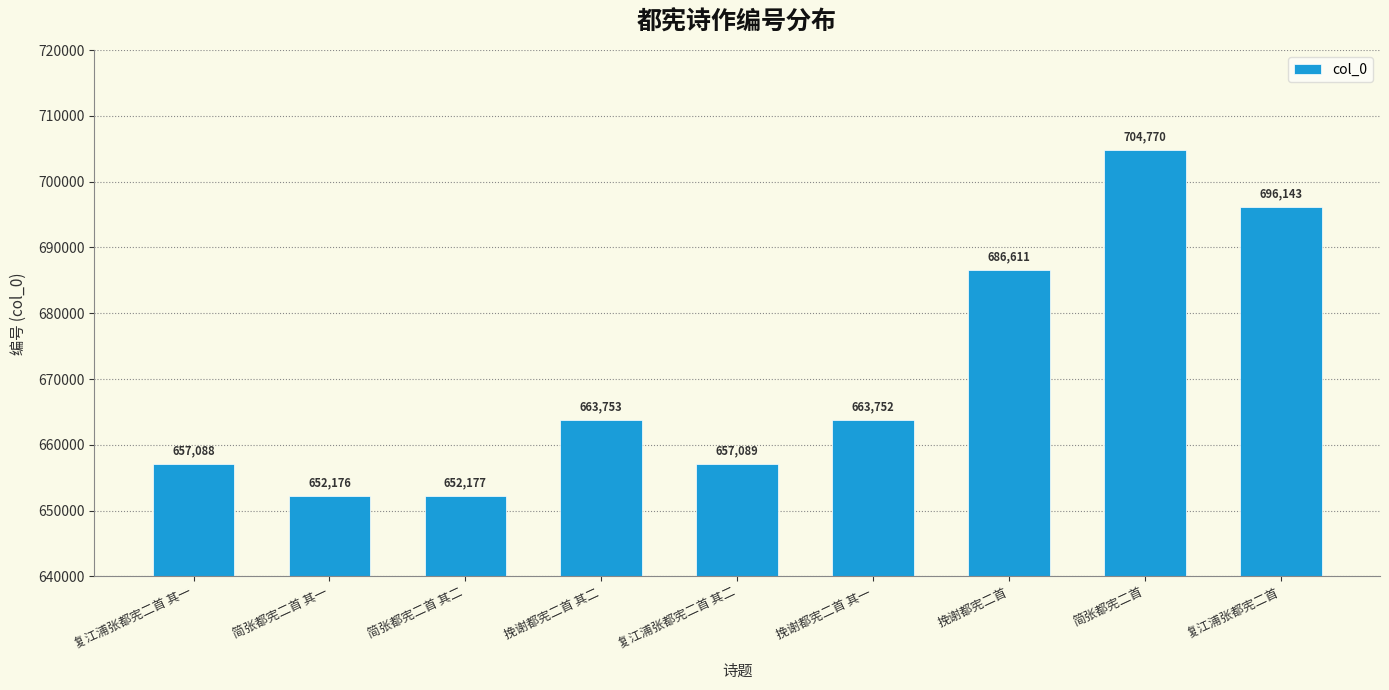

What is the label of the 2nd bar from the right?

简张都宪二首